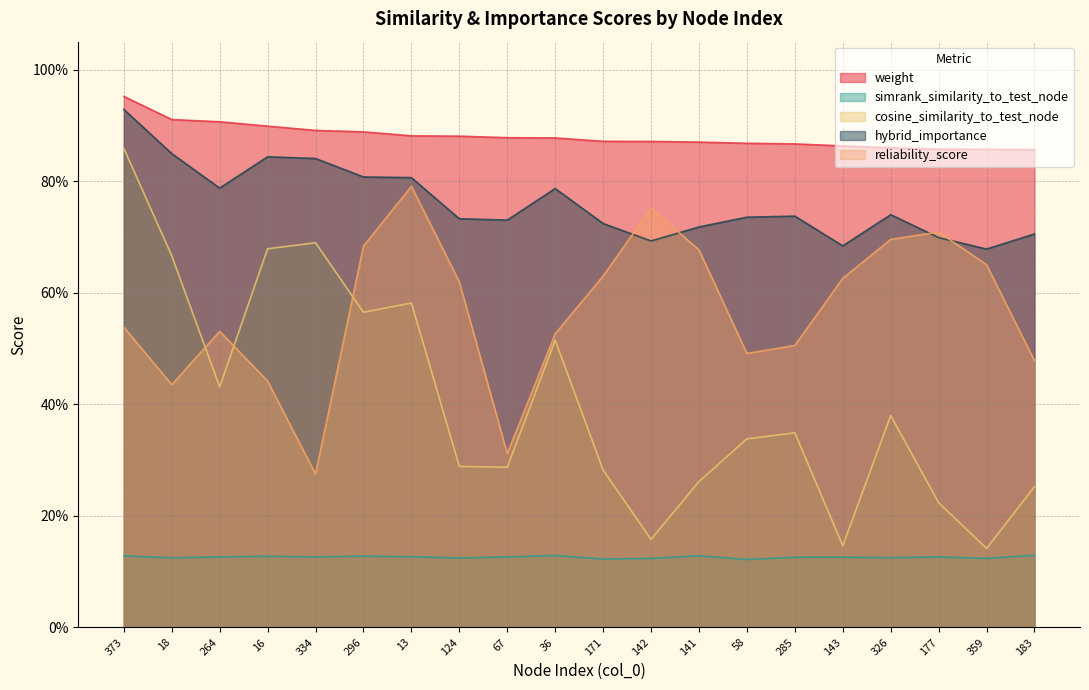

True or false: hybrid_importance has a value of 0.7 at 142.

True